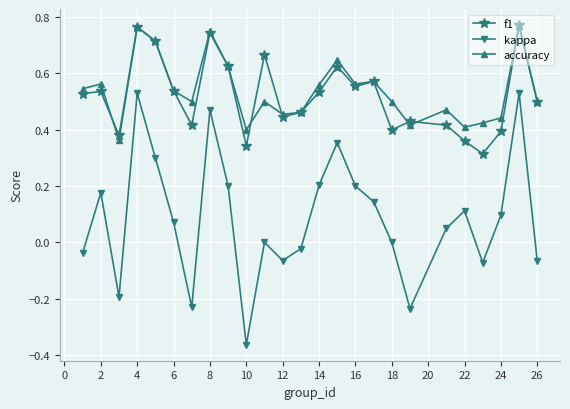

True or false: accuracy and kappa intersect in this chart.

False